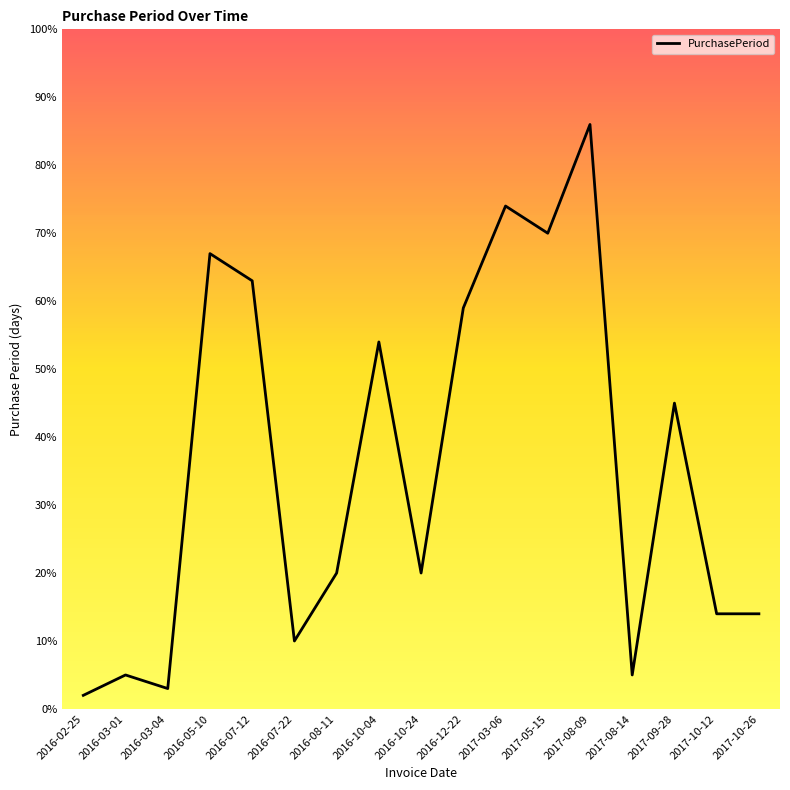

Between 2016-07-22 and 2016-10-04, which is larger?

2016-10-04